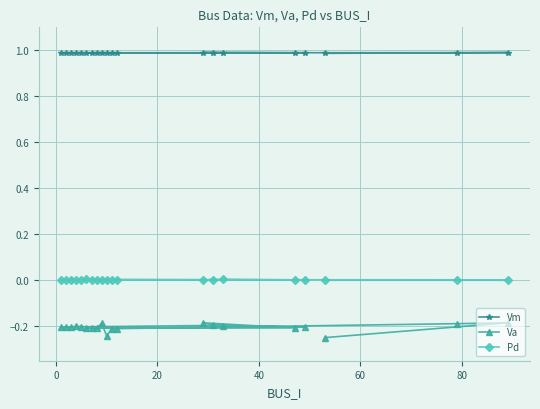

True or false: Va and Vm intersect in this chart.

False